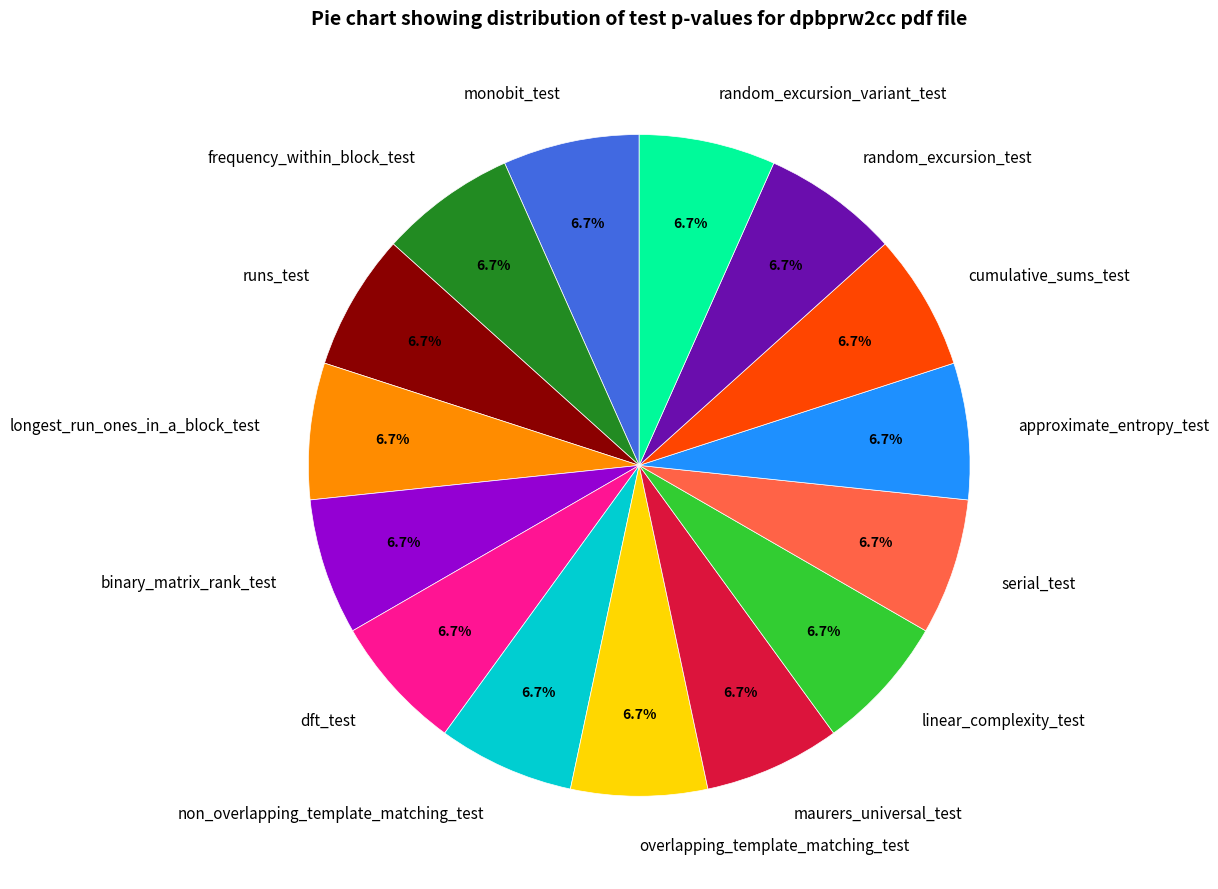

Is there a majority slice in this chart?

No